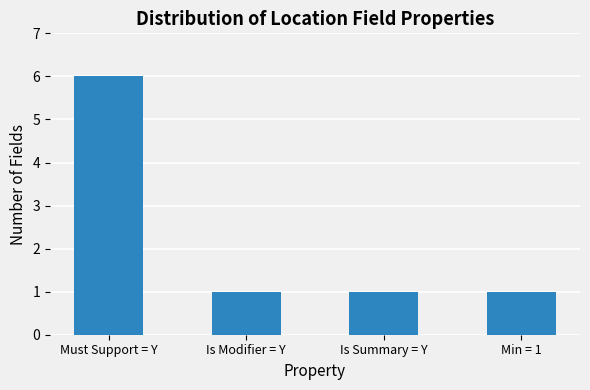

What is the greatest value displayed?

6